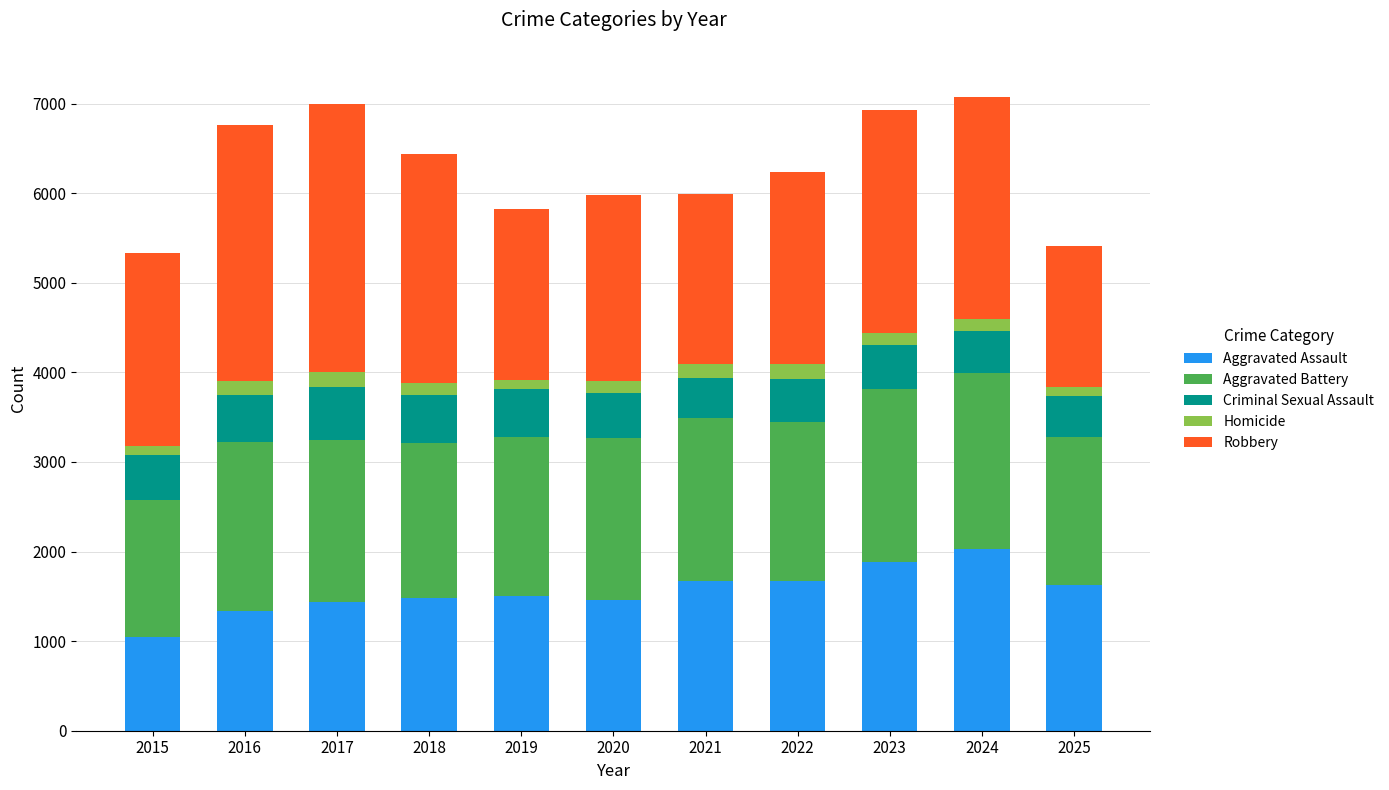

True or false: Aggravated Assault has a value of 2218 at 2016.

False